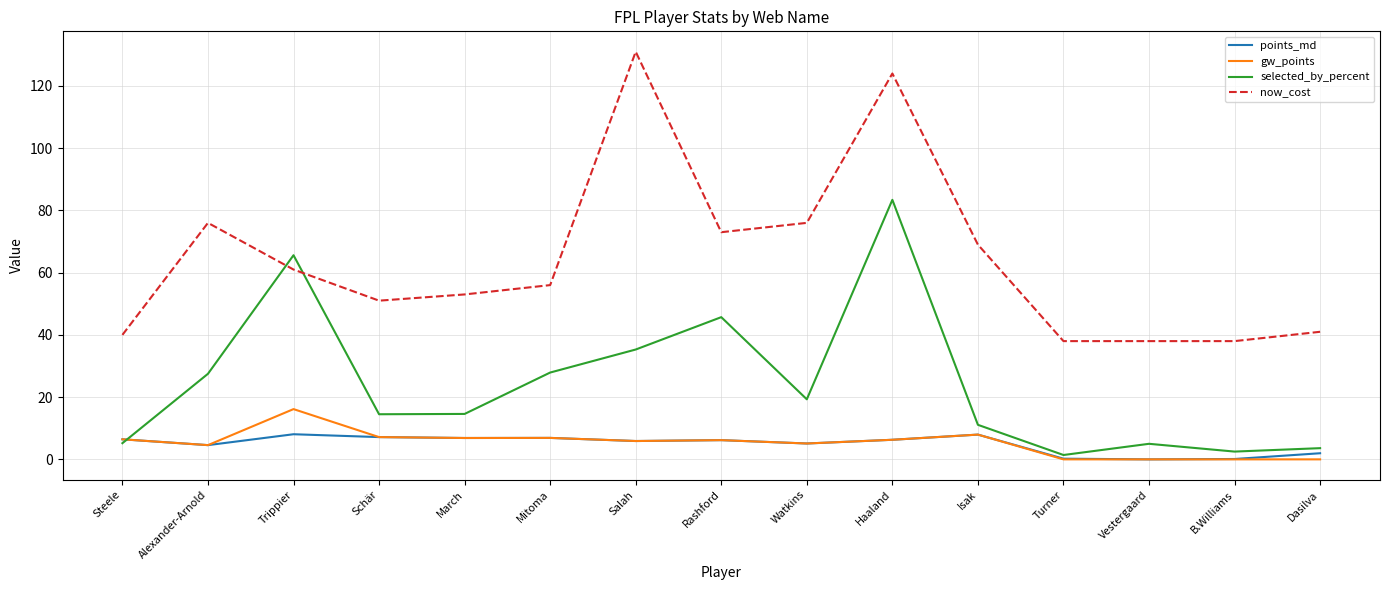

True or false: now_cost has a value of 45.4 at Rashford.

False